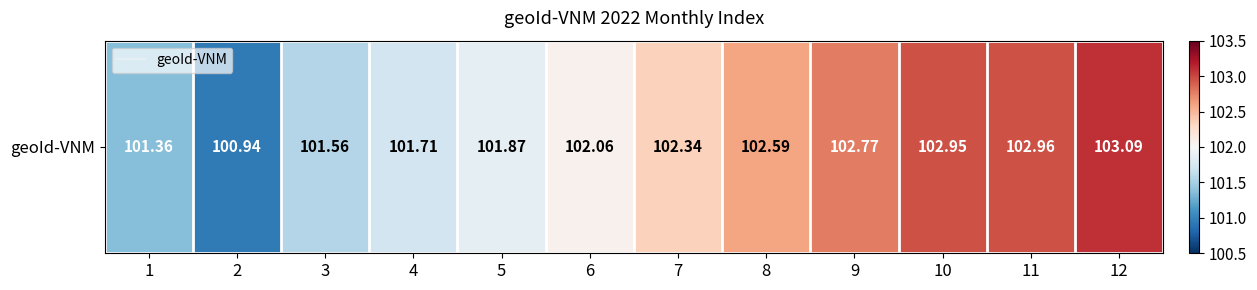

Where does the data first go above 102?

6